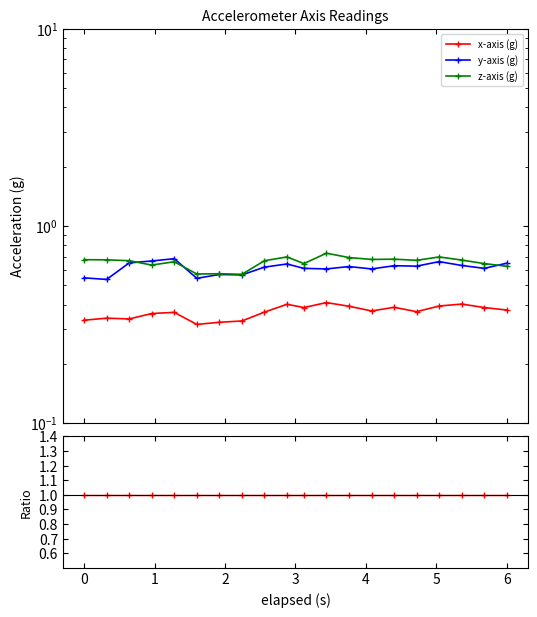

Reading left to right, what are all the values shown in this chart?

x-axis (g): 1.0	1.0	1.0	1.0	1.0	1.0	1.0	1.0	1.0	1.0	1.0	1.0	1.0	1.0	1.0	1.0	1.0	1.0	1.0	1.0
y-axis (g): 1.6	1.6	1.9	1.8	1.9	1.7	1.7	1.7	1.7	1.6	1.6	1.5	1.6	1.6	1.6	1.7	1.7	1.6	1.6	1.7
z-axis (g): 2.0	2.0	2.0	1.8	1.8	1.8	1.8	1.7	1.8	1.7	1.7	1.8	1.8	1.8	1.8	1.8	1.8	1.7	1.7	1.7